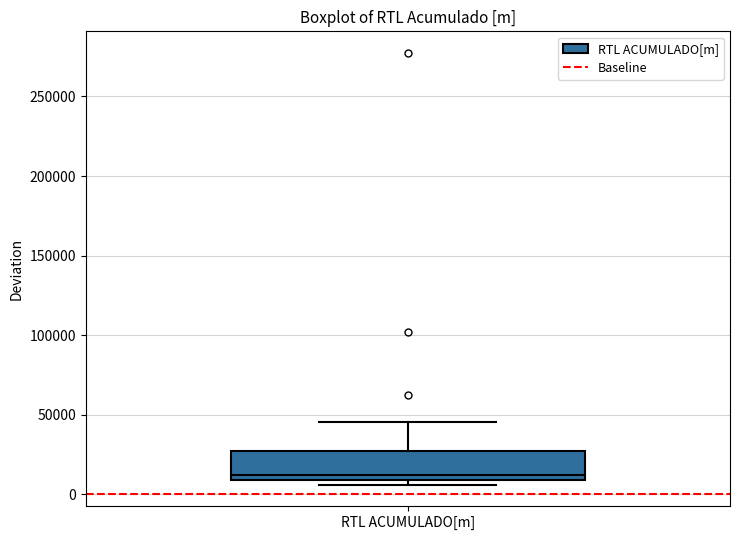

Read this box plot against the y-axis: the position of the median line, the range covered by the box, and the ends of both whiskers. The values are not printed on the chart, so give them approximately, as read against the axis.

median 10000 (just above the box's lower edge), box 10000 to 25000, whiskers 5000 to 45000